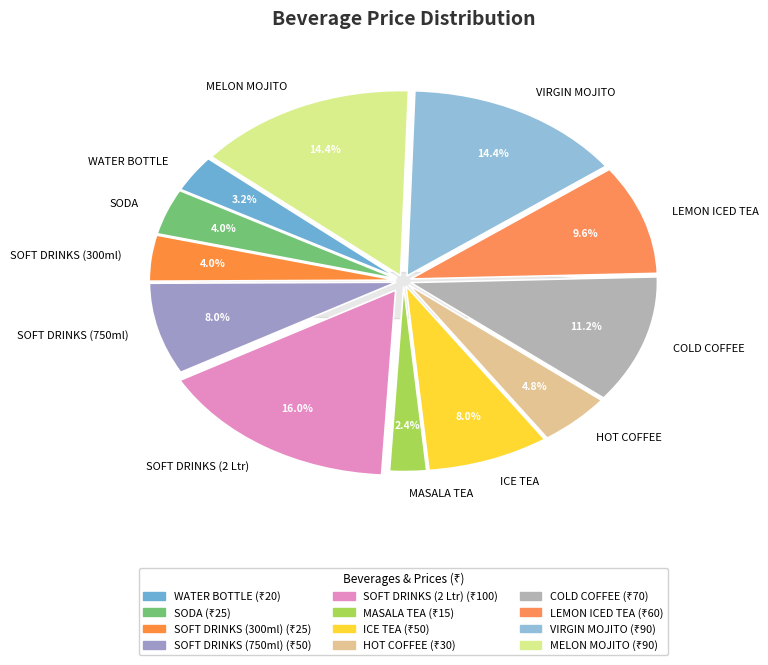

What is the ratio of the value at SODA to the value at ICE TEA?

0.5